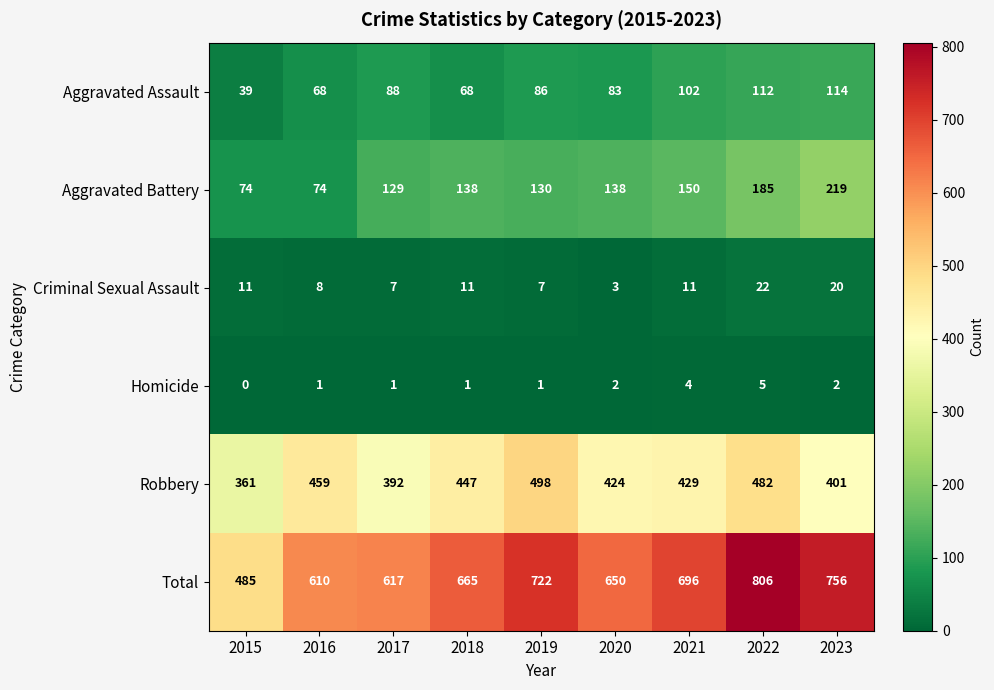

At which label is Aggravated Battery closest to 146?

2021